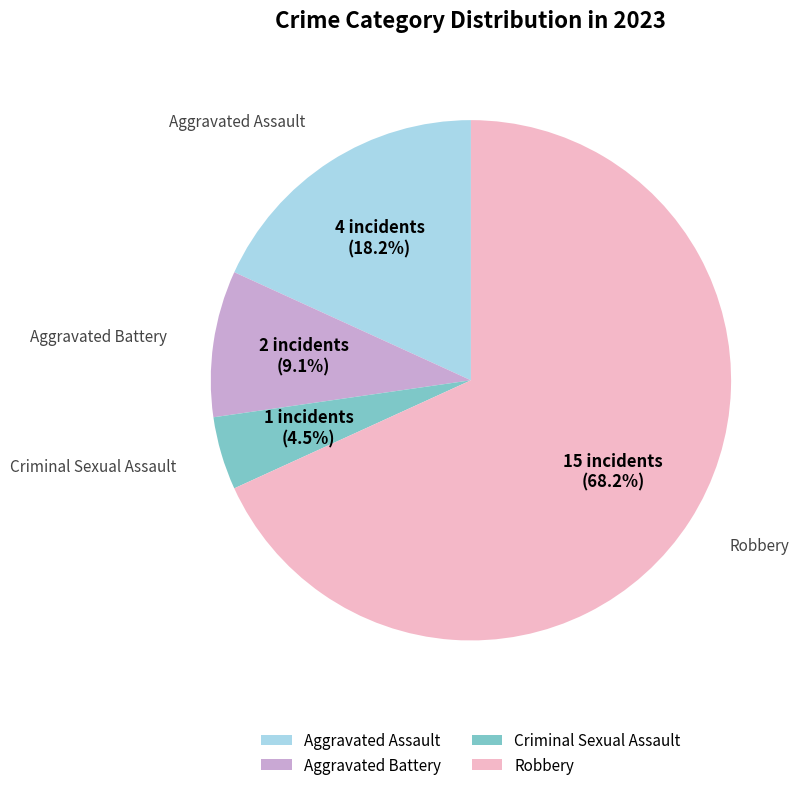

Is there any slice that represents more than half of the pie?

Yes